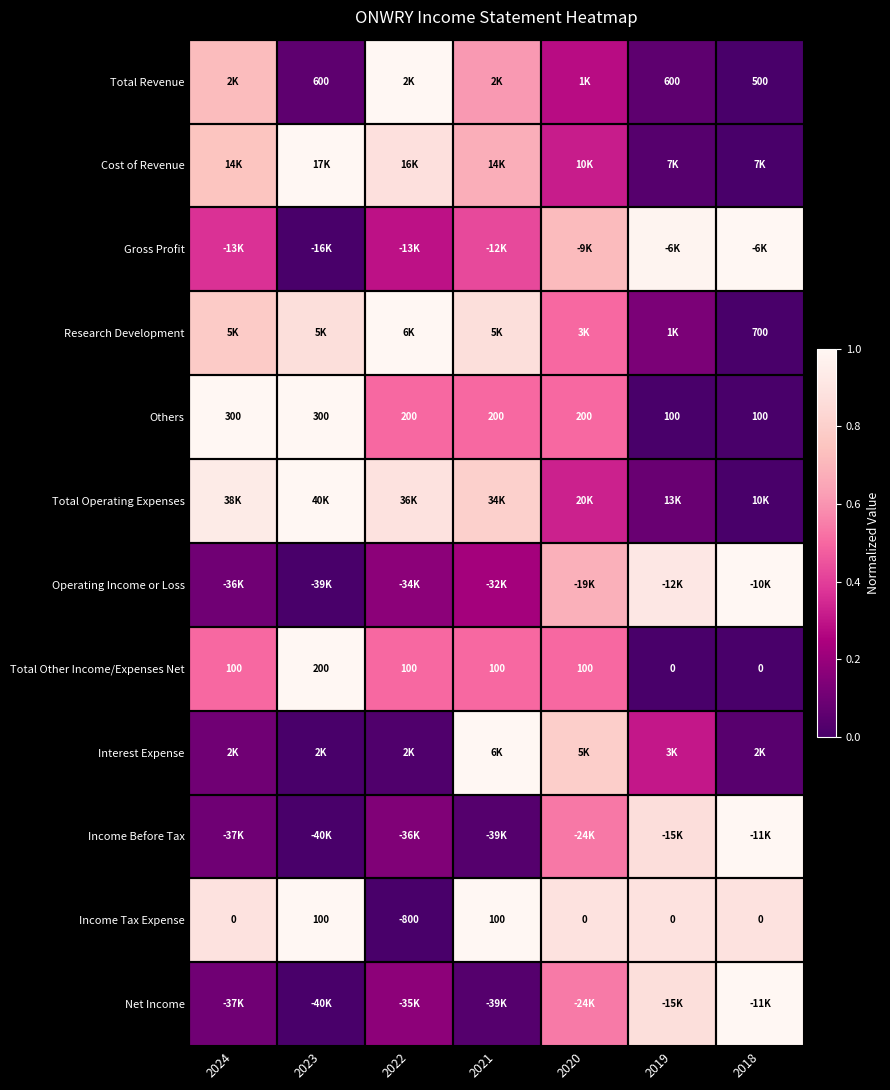

Rank the categories by Cost of Revenue value from lowest to highest.

2018, 2019, 2020, 2021, 2024, 2022, 2023